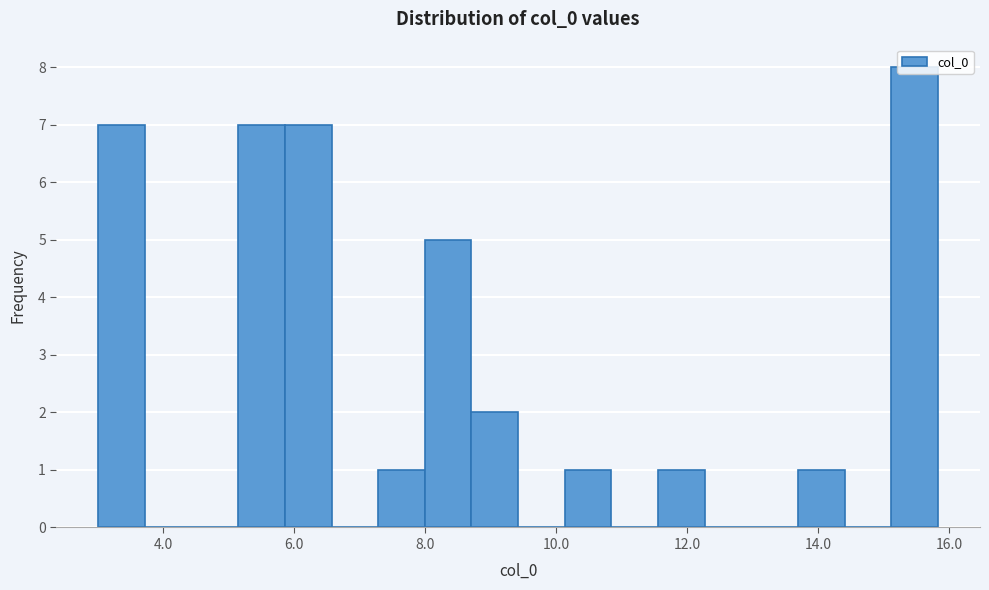

Around what value on the x-axis is the tallest bar? Give the approximate position of its centre, as read against the axis.

15.4